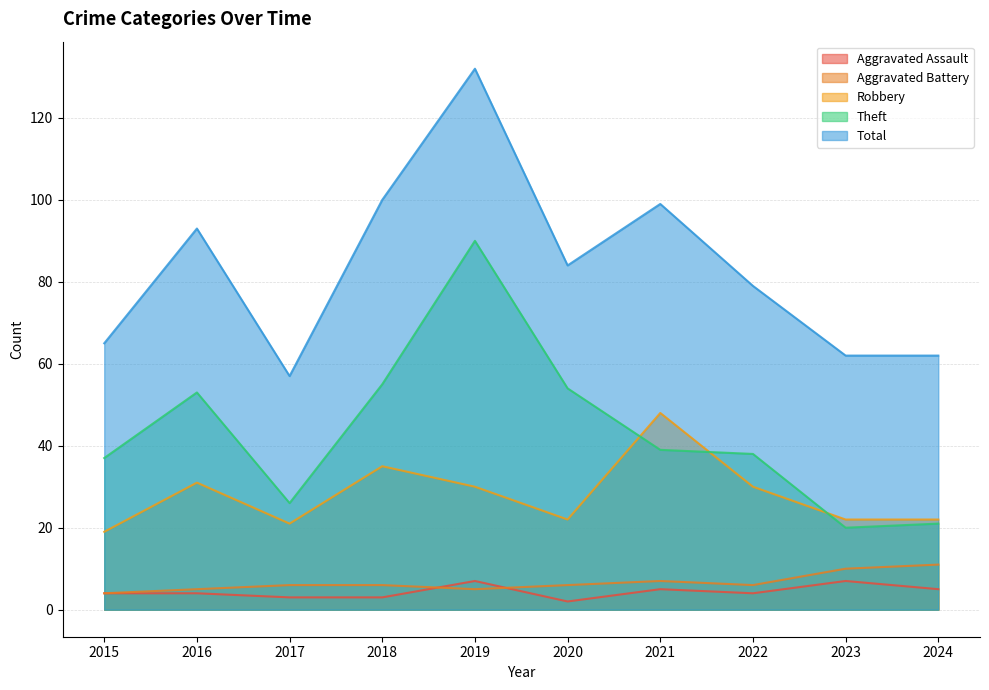

What is the value of the Aggravated Battery point at the 9th from the left?

10